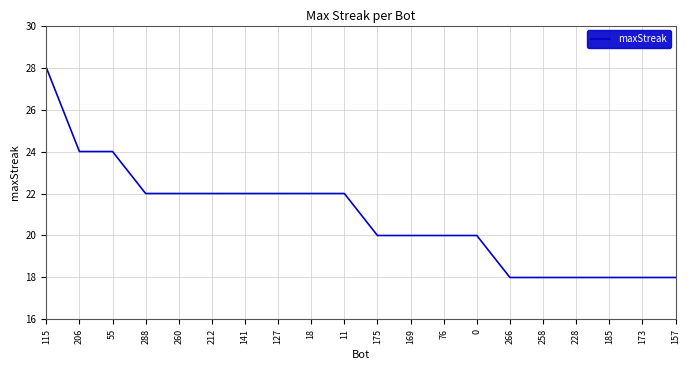

Approximately how many times larger is the value at 288 compared to 260?

1.0